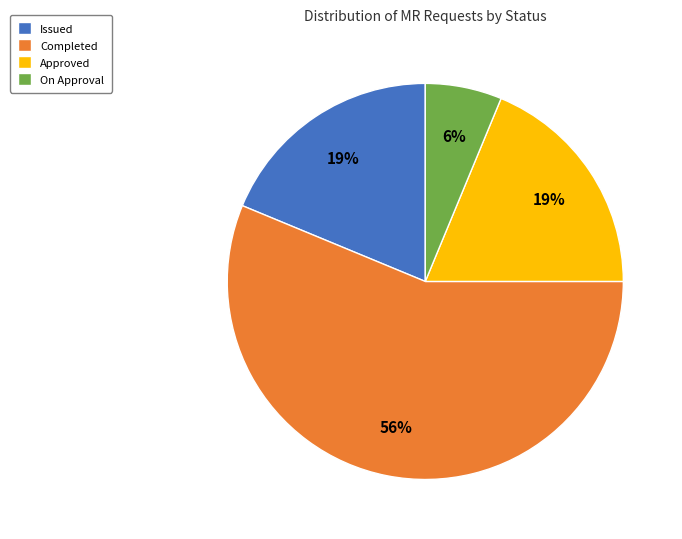

Count the number of slices in the pie.

4